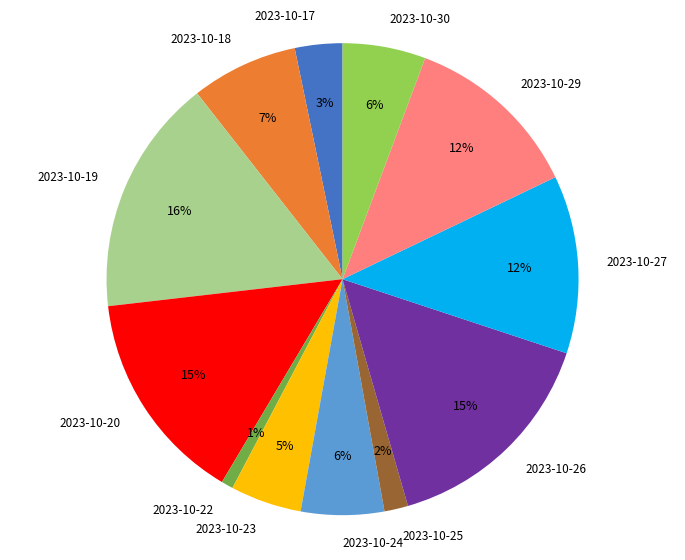

The 2023-10-26 slice represents 6% of the pie. True or false?

False